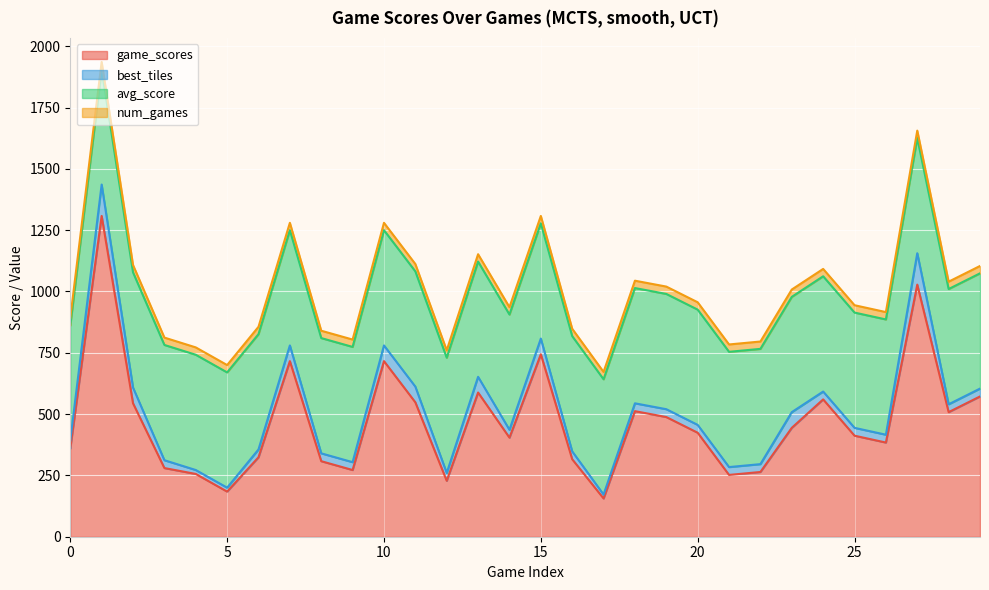

Between 7 and 29, which series saw the biggest shift?

game_scores